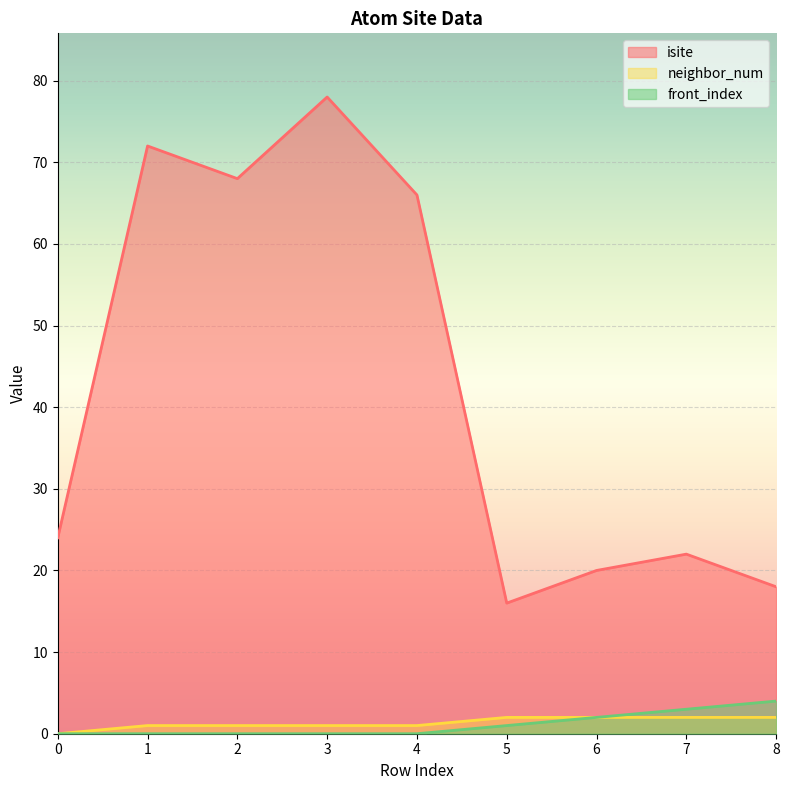

Which series has the largest range (max minus min)?

isite